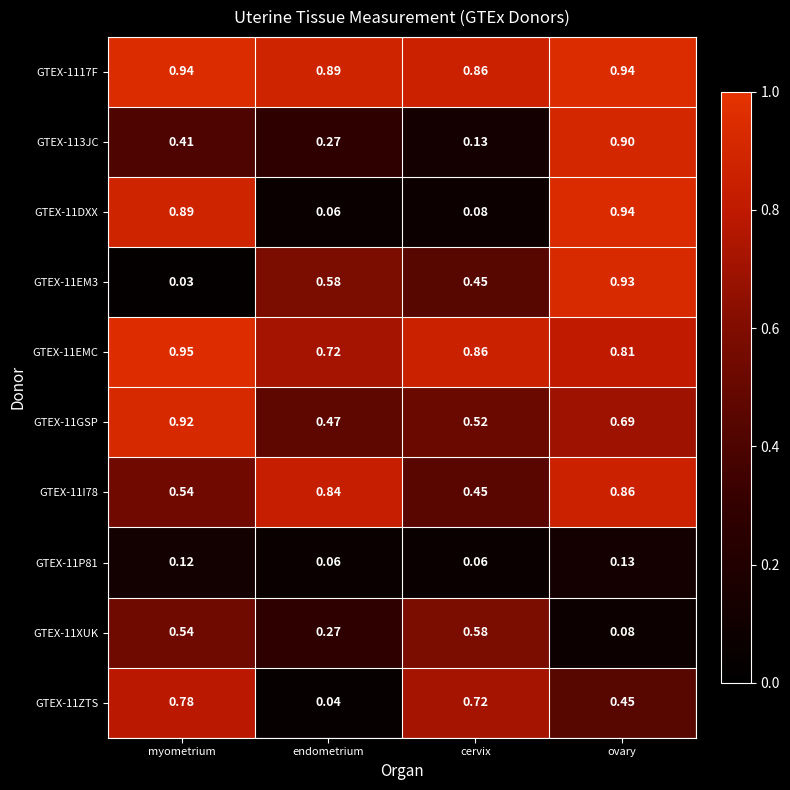

Which series has the largest total across all categories?

GTEX-1117F